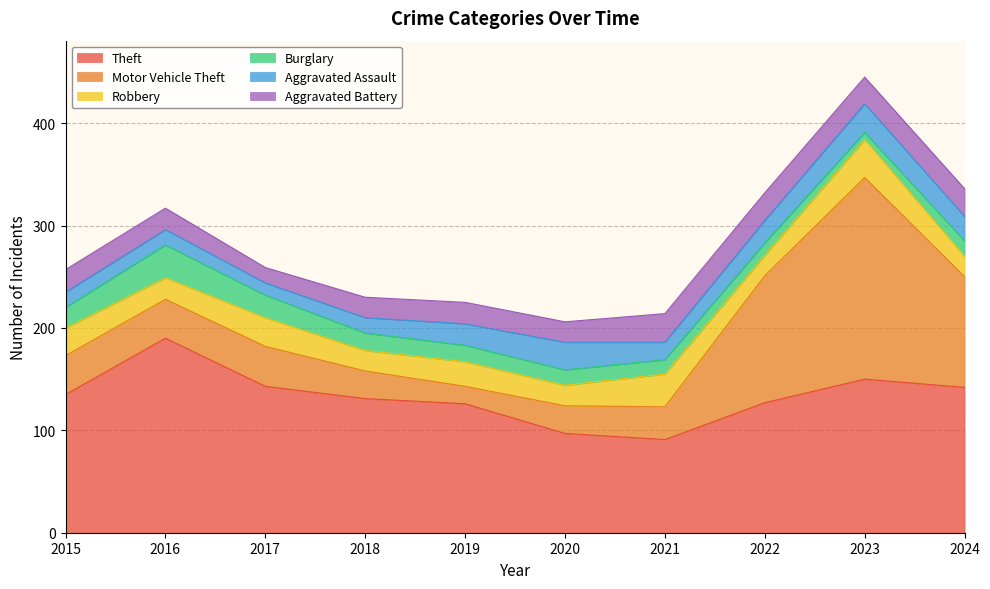

True or false: Theft and Aggravated Battery intersect in this chart.

False